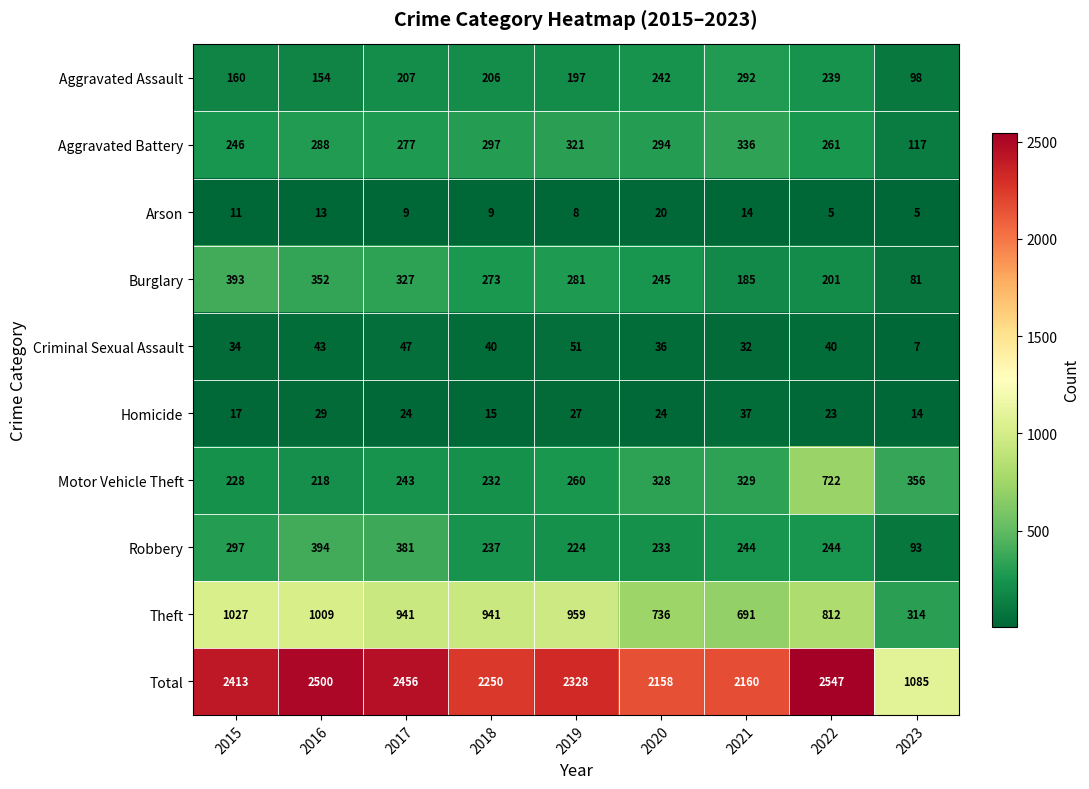

What is the approximate value of Robbery at 2020?

233